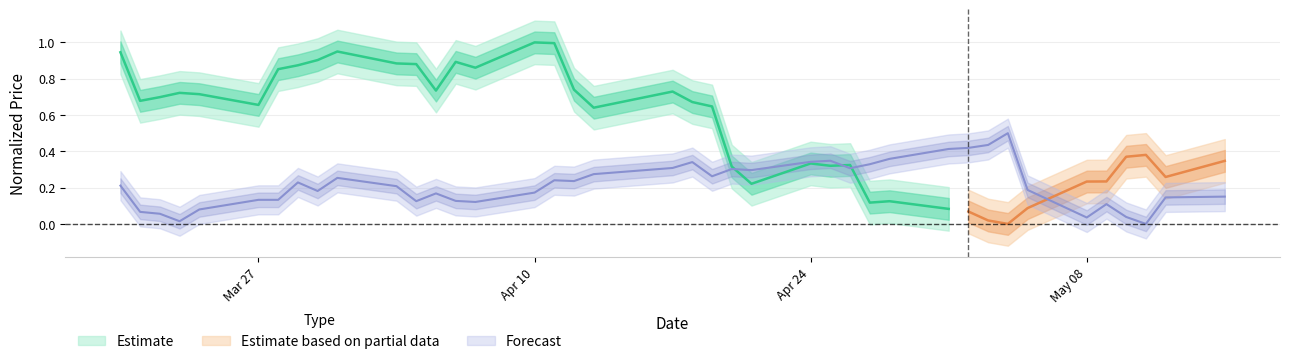

Reading left to right, what are all the values shown in this chart?

0.2	0.1	0.1	0.0	0.1	0.1	0.1	0.2	0.2	0.3	0.2	0.1	0.2	0.1	0.1	0.2	0.2	0.2	0.3	0.3	0.3	0.3	0.3	0.3	0.3	0.3	0.3	0.3	0.4	0.4	0.4	0.4	0.5	0.2	0.0	0.1	0.0	0.0	0.1	0.2